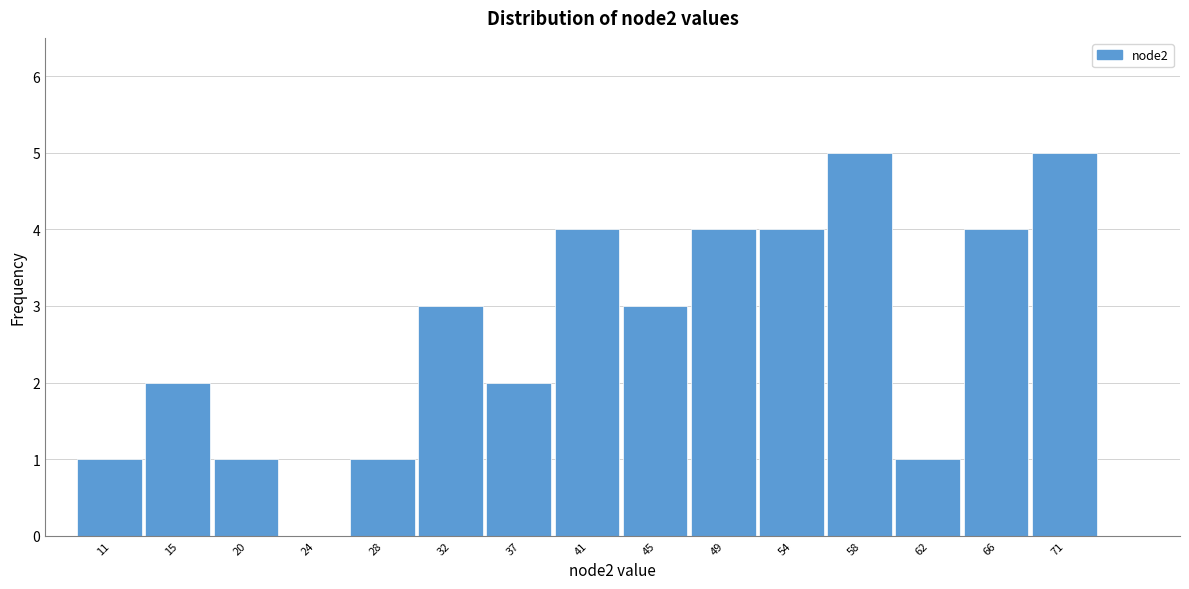

Reading left to right, extract all data points from this chart.

11=1	15=2	20=1	24=0	28=1	32=3	37=2	41=4	45=3	49=4	54=4	58=5	62=1	66=4	71=5